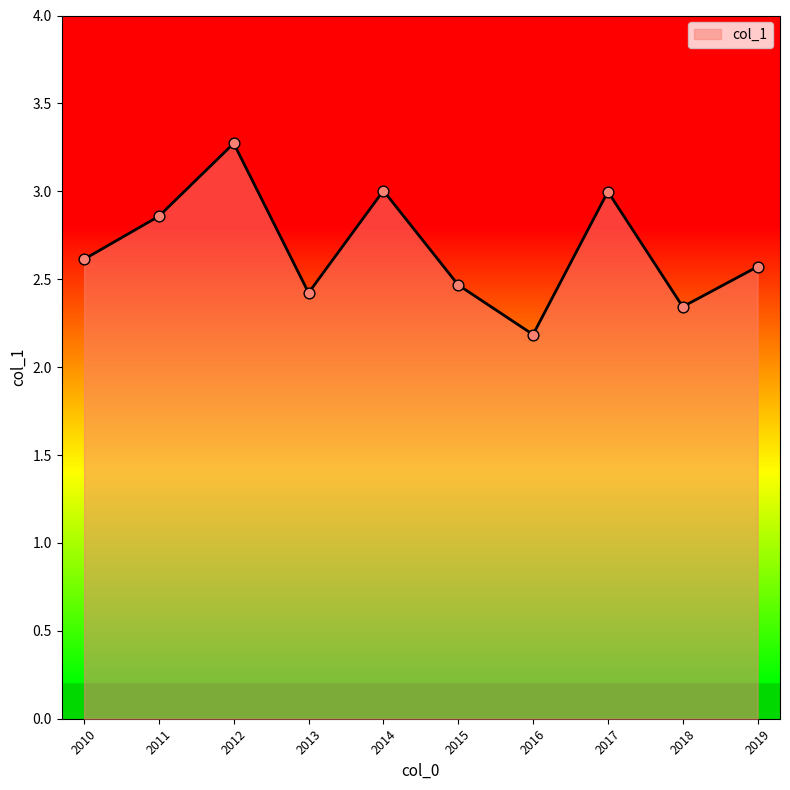

What is the change in value from 2015 to 2017?

+0.5